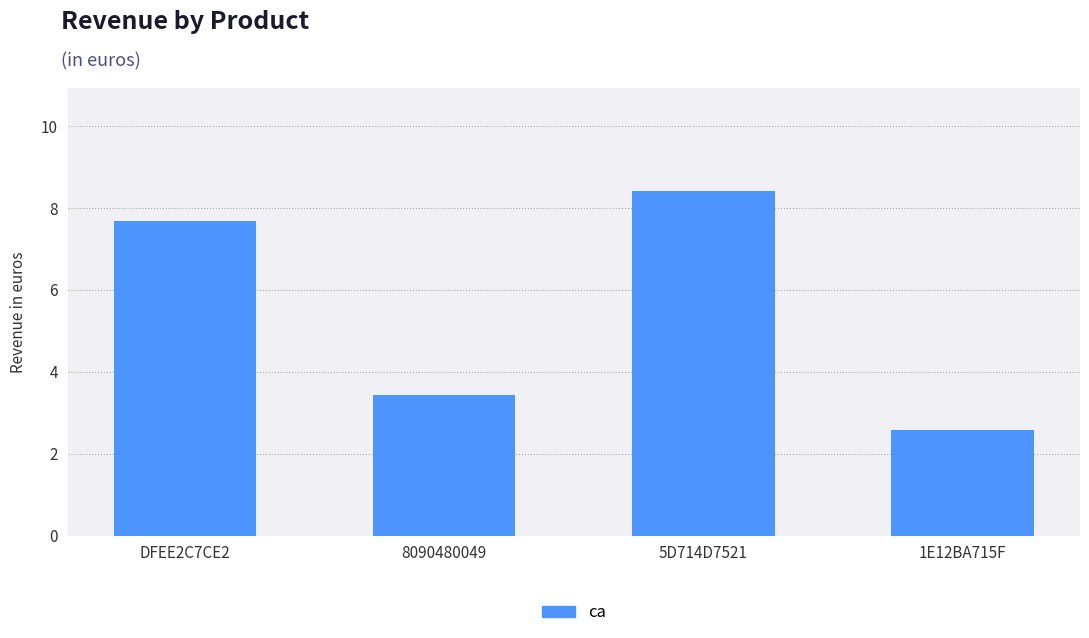

How many distinct data groups are displayed?

1